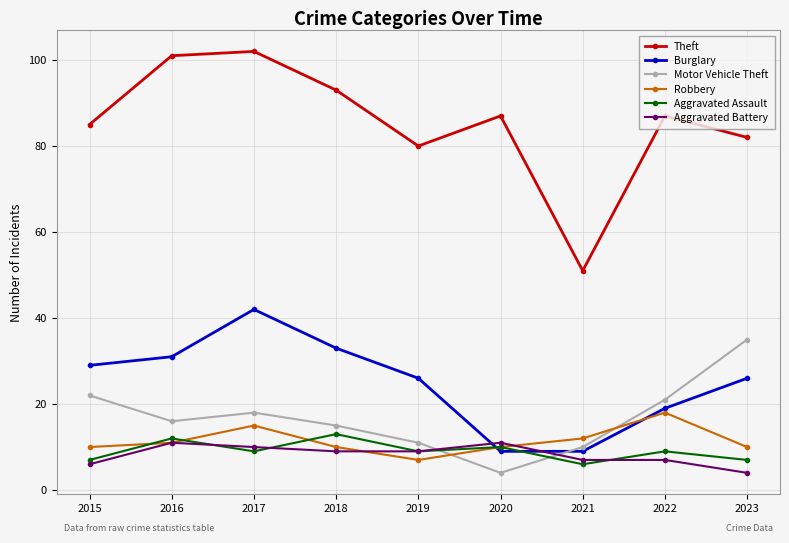

Which series changed the most between 2015 and 2020?

Burglary